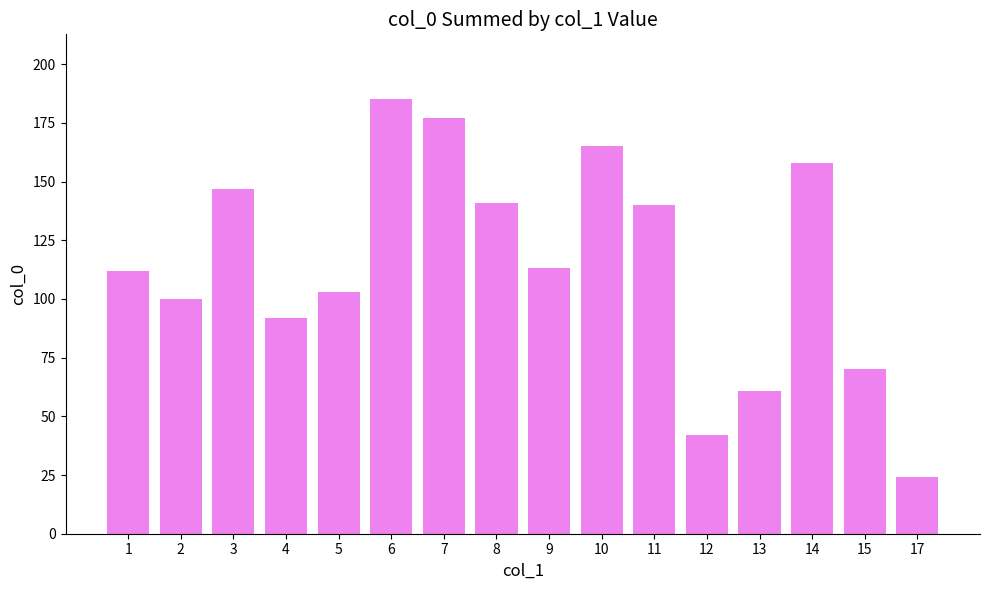

Between 14 and 10, which is larger?

10